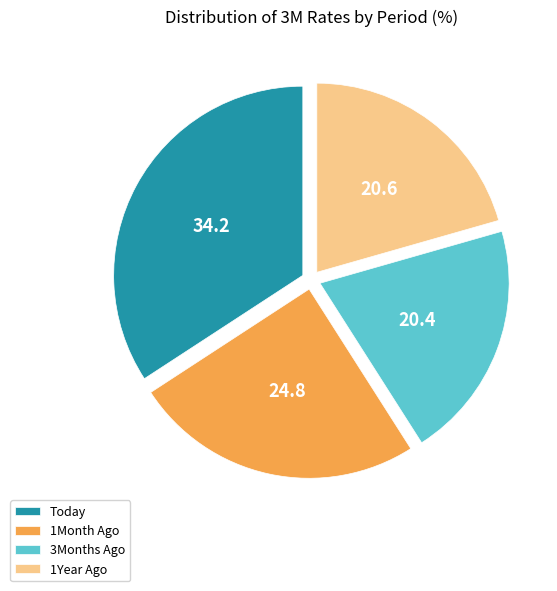

How many slices are in this pie chart?

4